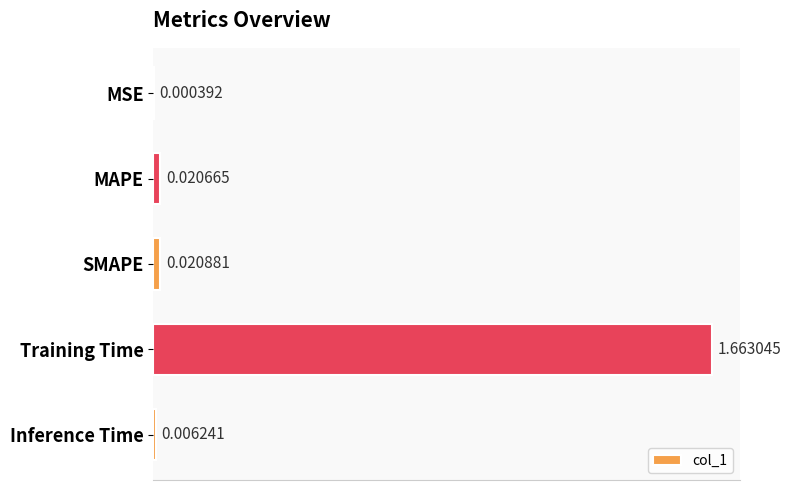

Which category has the highest value across all series?

Training Time